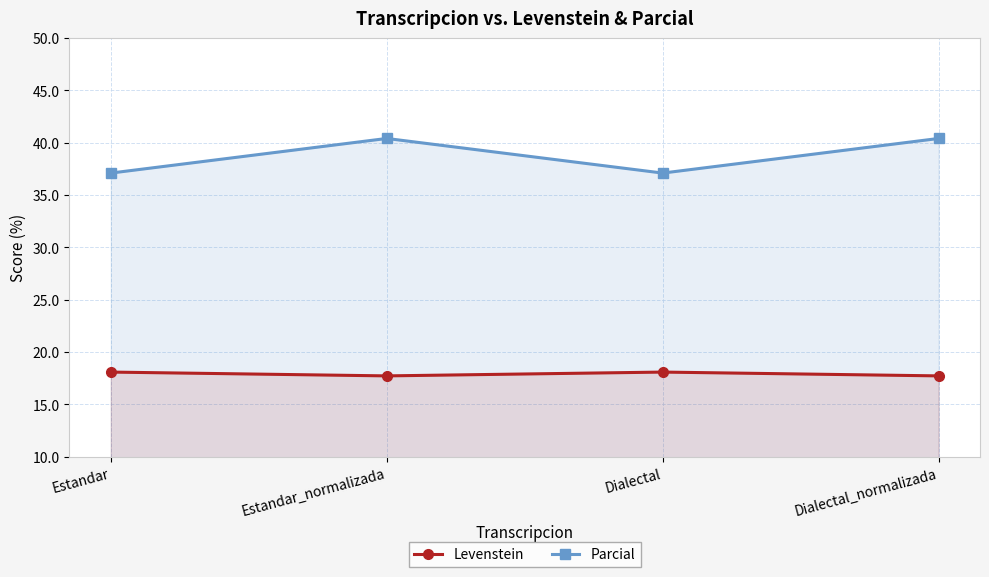

Which series has the largest range (max minus min)?

Parcial